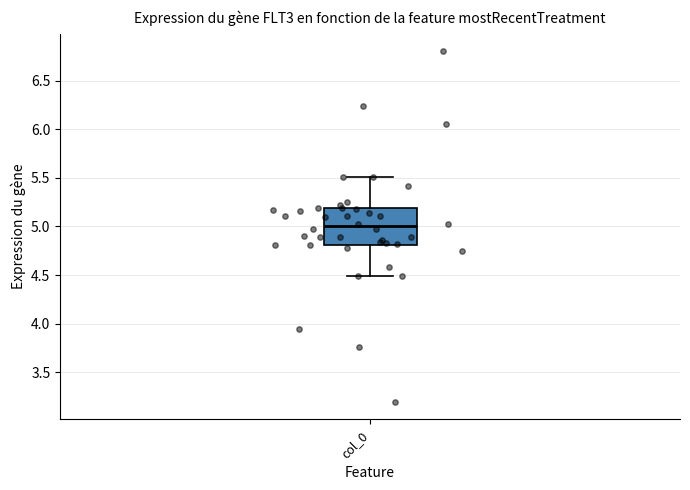

Transcribe this box plot: give where the median line is, the range the box spans, and where the two whiskers end, as read against the y-axis. The values are not printed on the chart, so give them approximately, as read against the axis.

median 5.0, box 4.8 to 5.2, whiskers 4.5 to 5.5